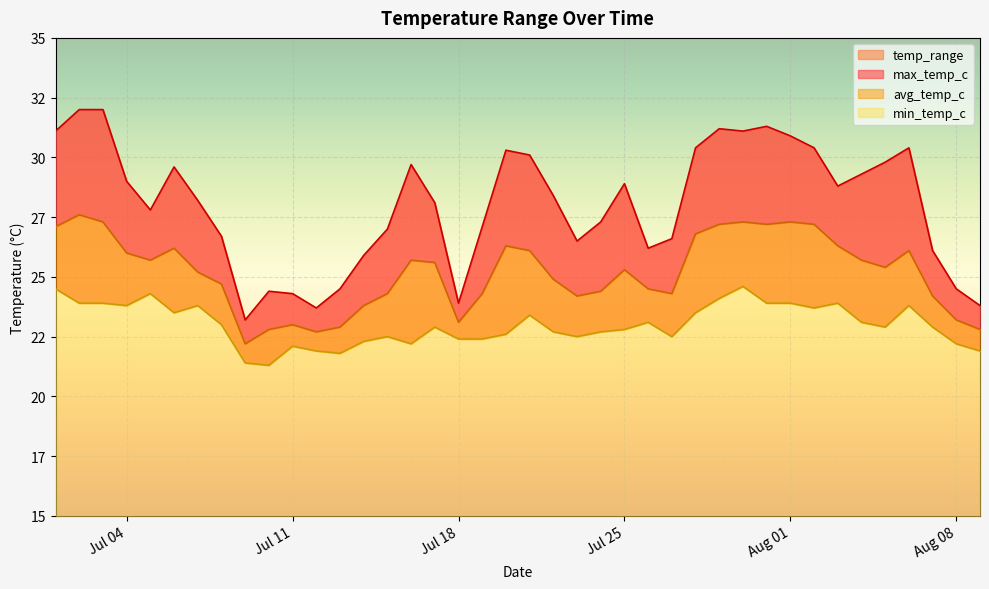

Does the chart display data point markers on the line(s)?

No